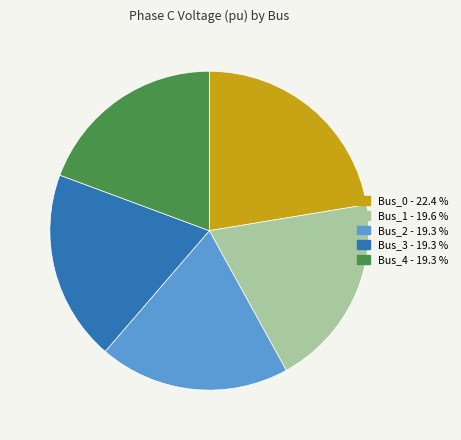

Combined, do Bus_1 and Bus_4 account for over 50%?

No